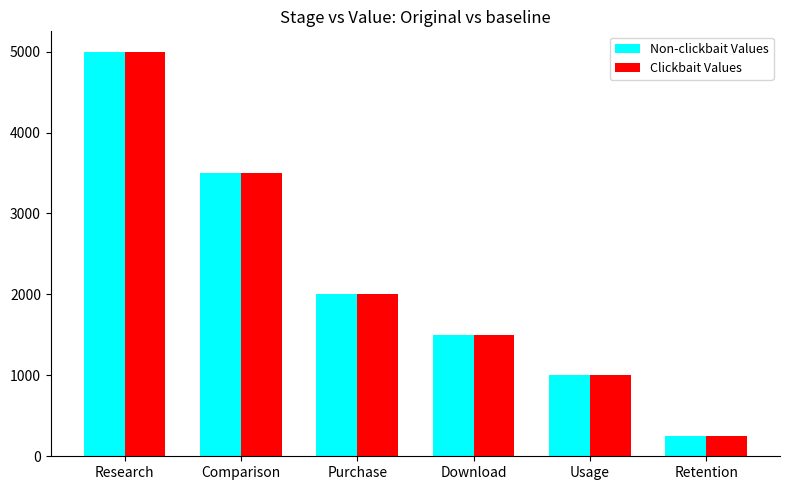

Reading right to left, extract all data points from this chart.

Non-clickbait Values: Retention=250	Usage=1000	Download=1500	Purchase=2000	Comparison=3500	Research=5000
Clickbait Values: Retention=250	Usage=1000	Download=1500	Purchase=2000	Comparison=3500	Research=5000